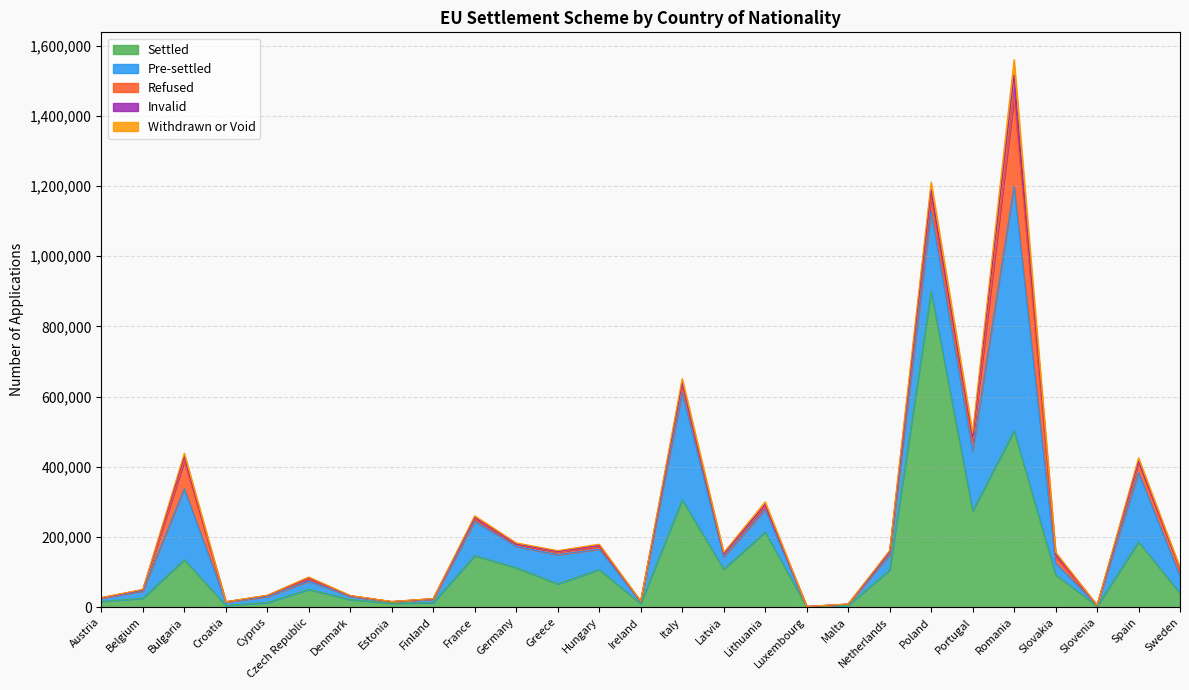

What is the label of the 20th point from the left?

Netherlands